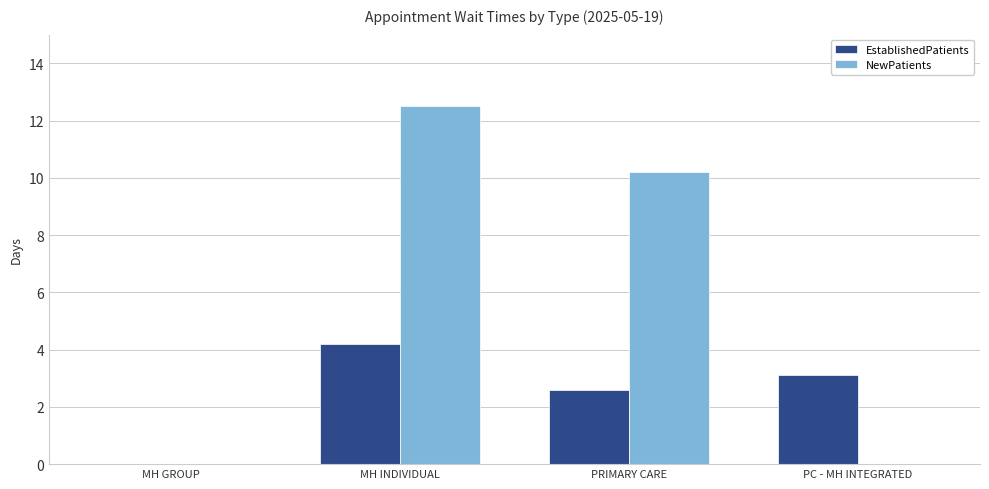

What is the greatest value displayed?

12.5